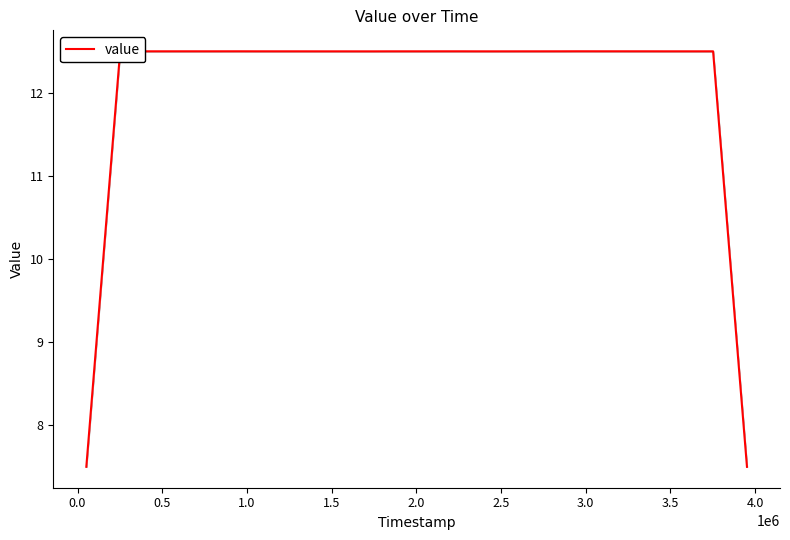

What is the maximum value shown in the chart?

12.5